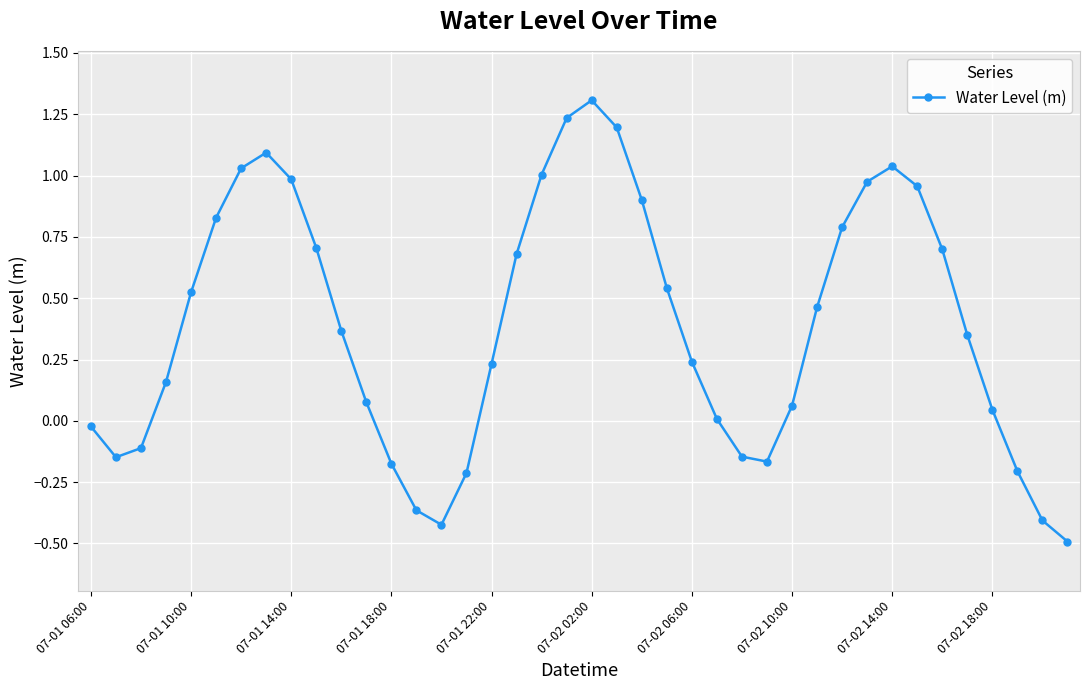

What is the difference between the maximum and minimum values?

1.8